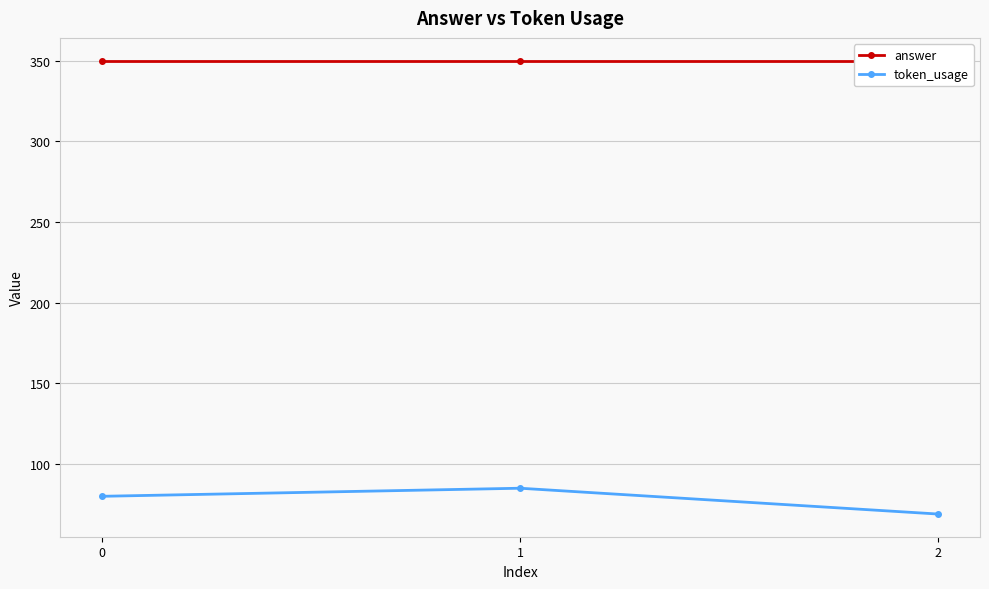

Reading left to right, what are all the values shown in this chart?

answer: 0=350	1=350	2=350
token_usage: 0=80	1=85	2=69